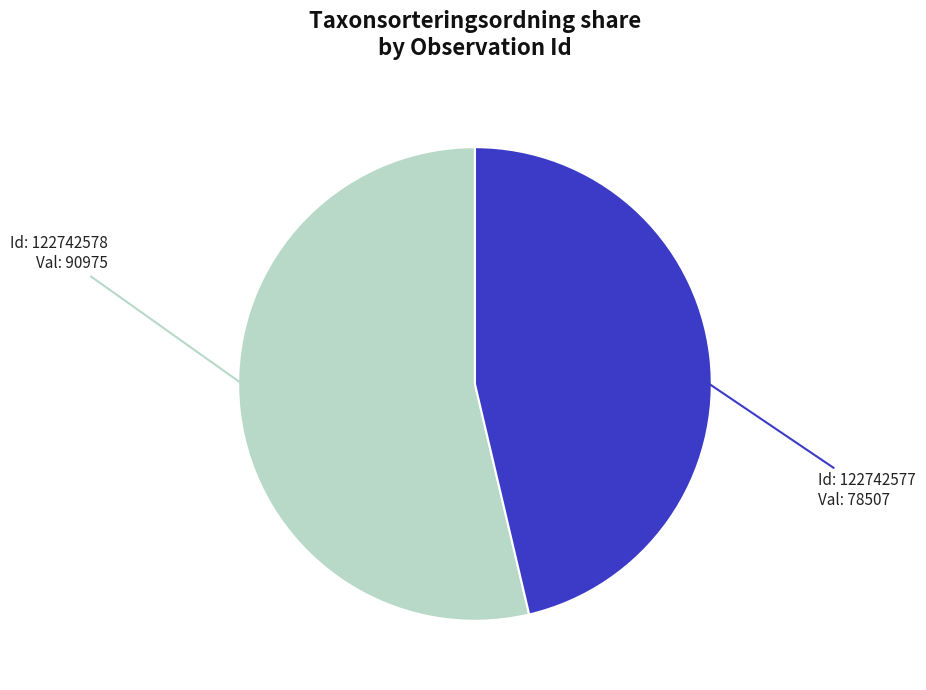

Which has a higher value, Id: 122742577 Val: 78507 or Id: 122742578 Val: 90975?

Id: 122742578 Val: 90975